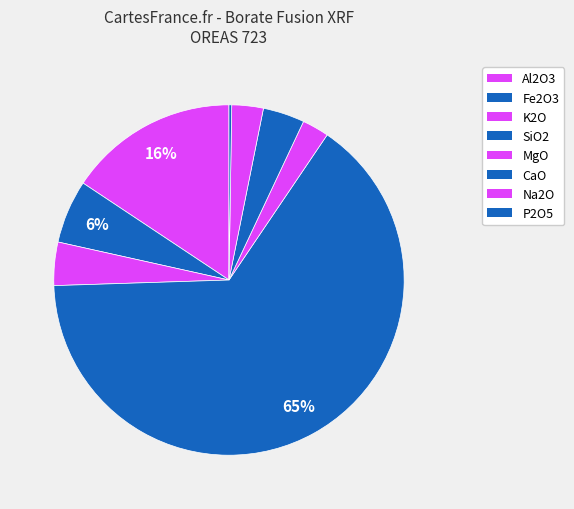

Rank the categories by value from highest to lowest.

SiO2, Al2O3, Fe2O3, K2O, CaO, Na2O, MgO, P2O5